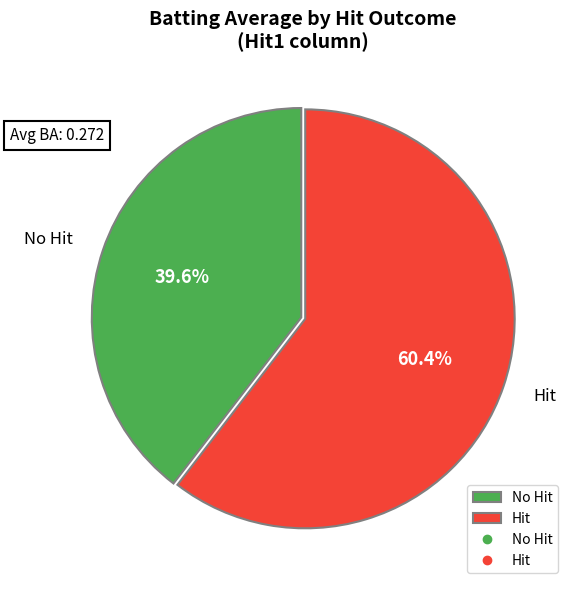

Rank the categories by value from lowest to highest.

No Hit, Hit